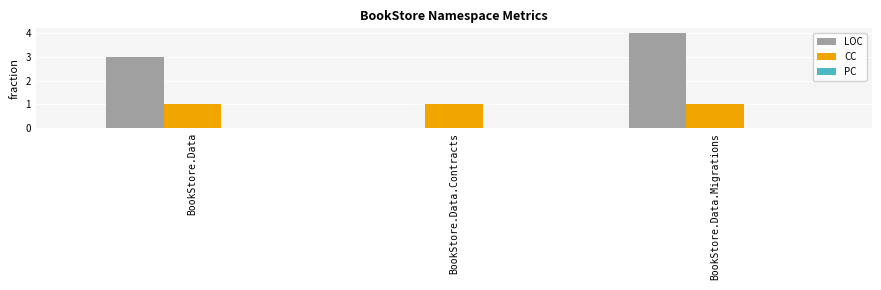

What is the sum of all CC values?

3